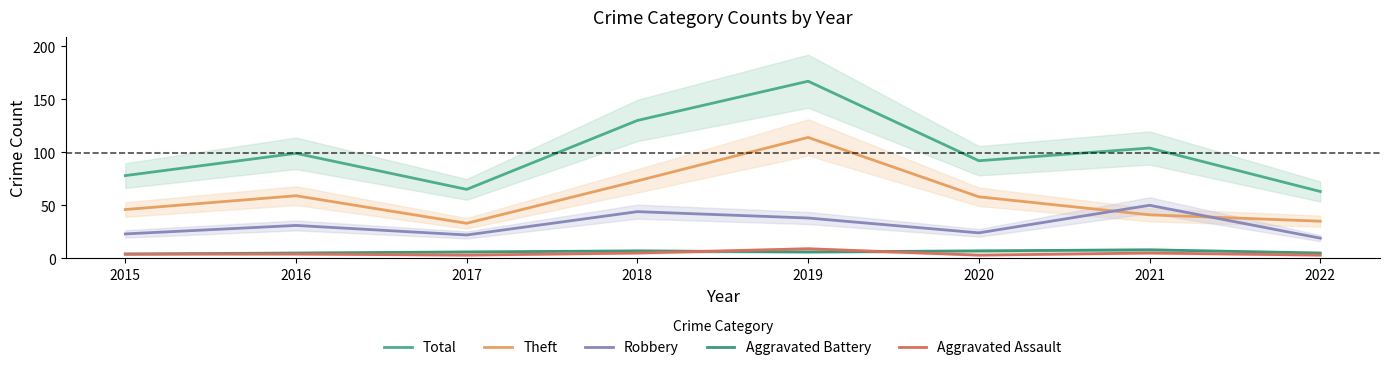

The Aggravated Assault series shows 3 at 2022. True or false?

True